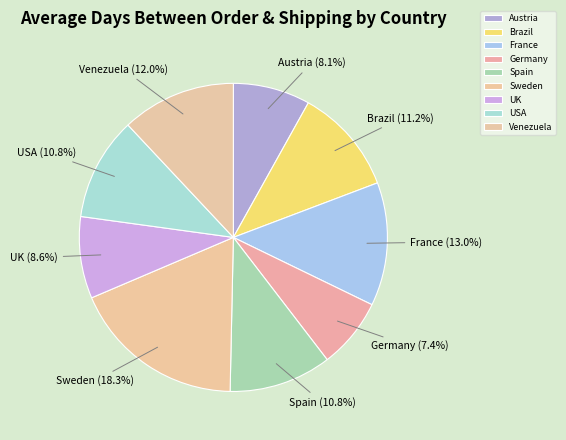

Is it true that Spain is 11% of the pie?

True